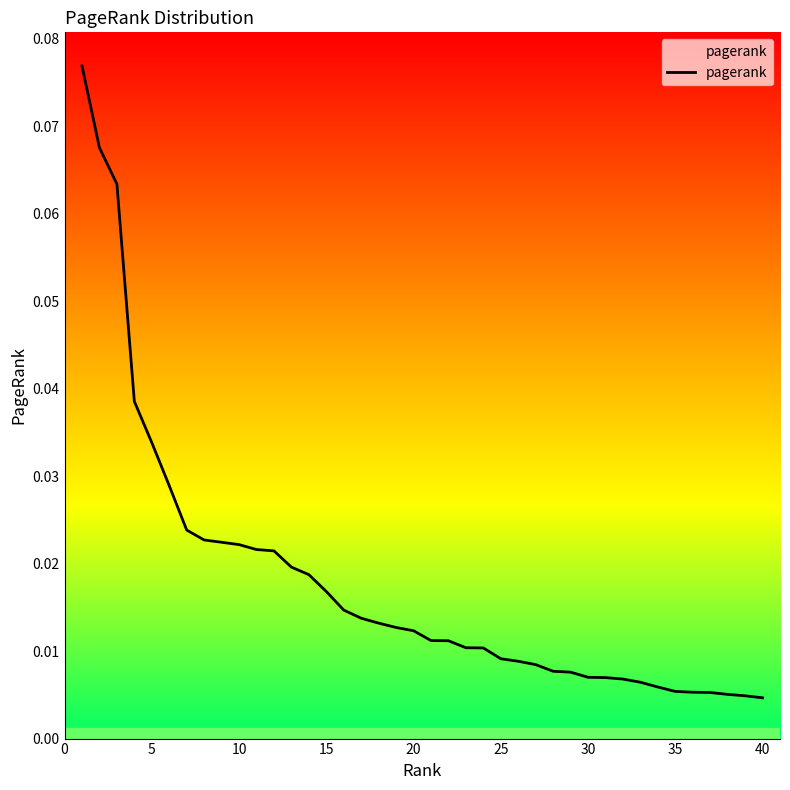

Reading right to left, extract all data points from this chart.

0.0	0.0	0.0	0.0	0.0	0.0	0.0	0.0	0.0	0.0	0.0	0.0	0.0	0.0	0.0	0.0	0.0	0.0	0.0	0.0	0.0	0.0	0.0	0.0	0.0	0.0	0.0	0.0	0.0	0.0	0.0	0.0	0.0	0.0	0.0	0.0	0.0	0.1	0.1	0.1